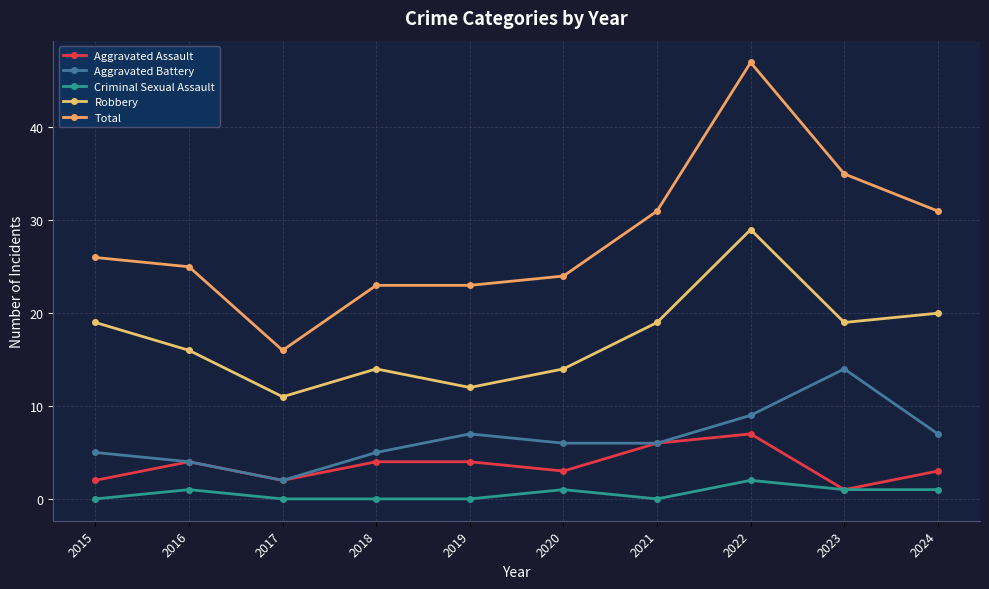

What is the sum of all Aggravated Assault values?

36